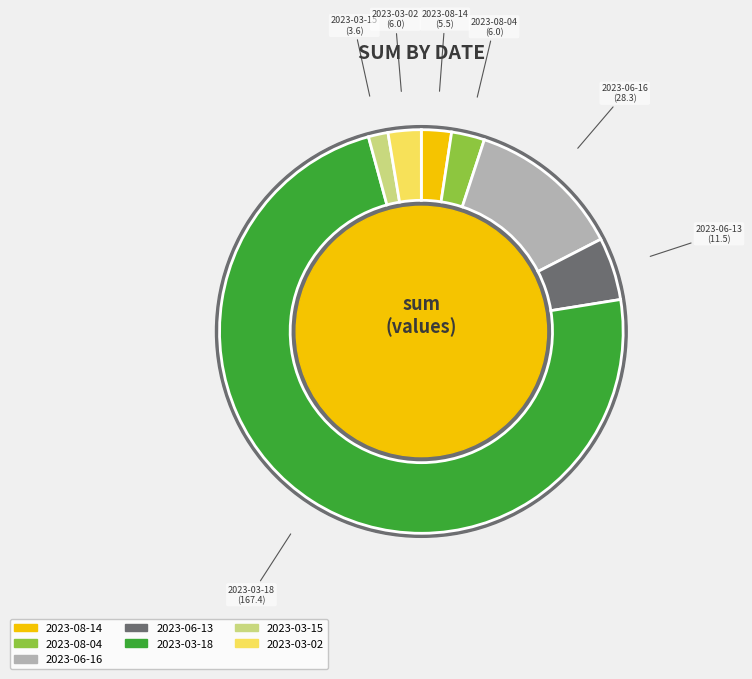

Which slice is the smallest?

2023-03-15